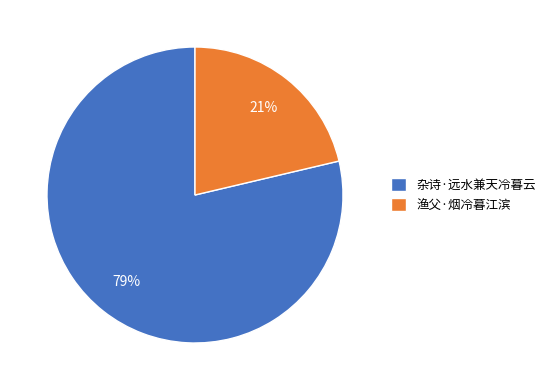

The 渔父·烟冷暮江滨 slice represents 34% of the pie. True or false?

False